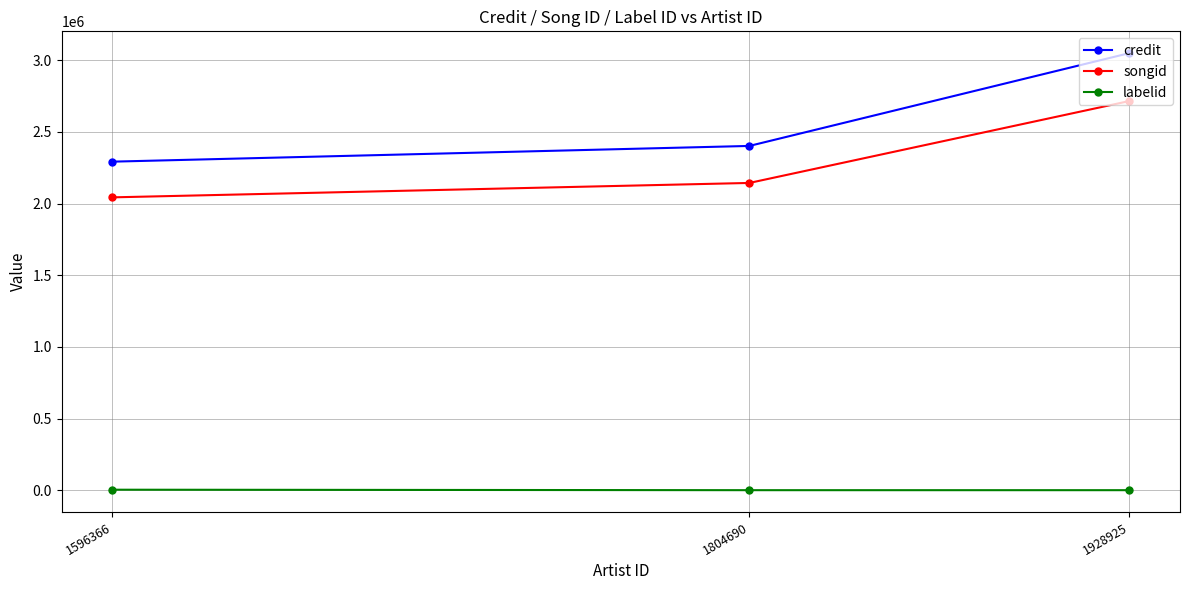

What is the spread (max minus min) of values at 1596366?

2288737